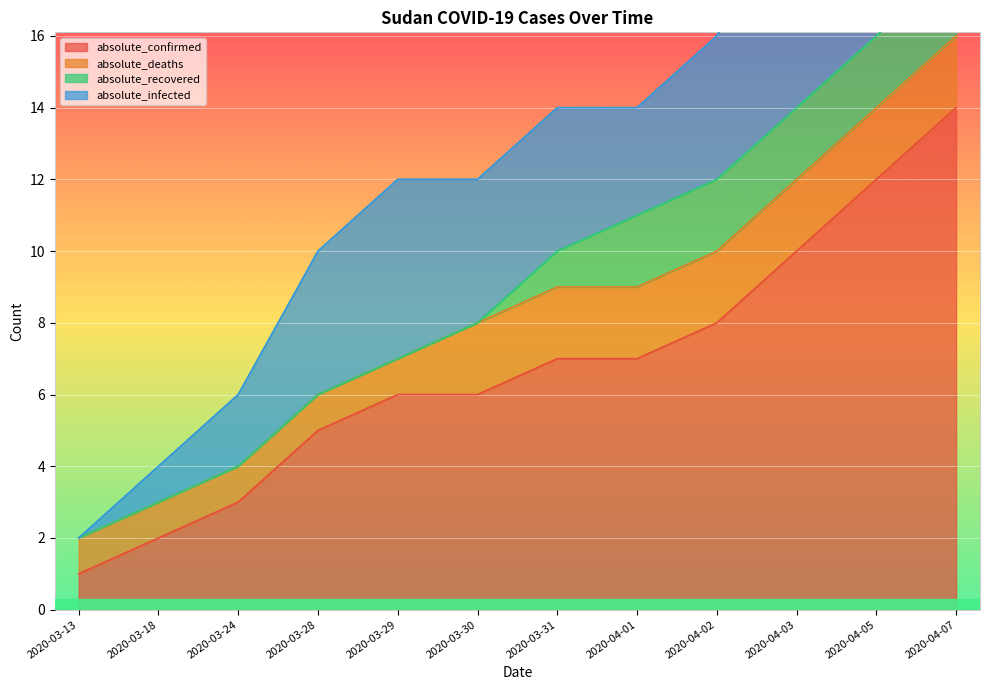

What is the minimum value for absolute_deaths?

1